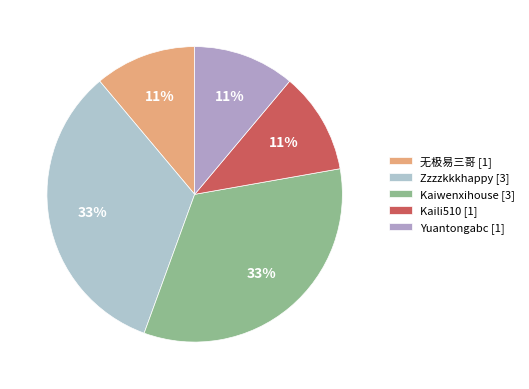

To the nearest percent, what portion does Kaiwenxihouse represent?

33%